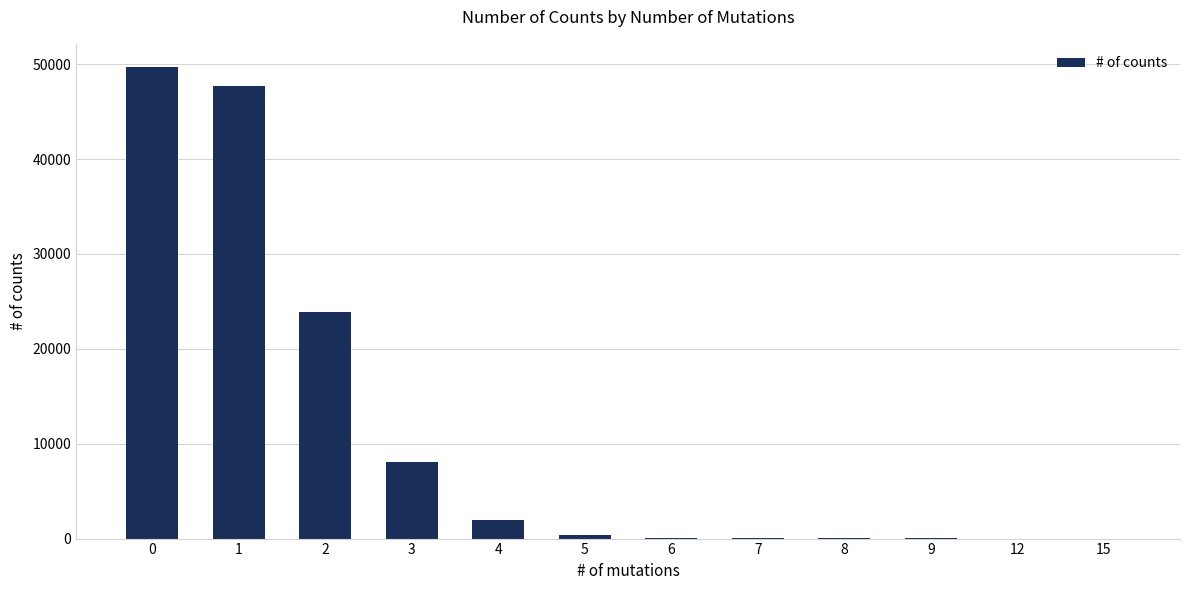

True or false: the data shows 103 at 6.

True